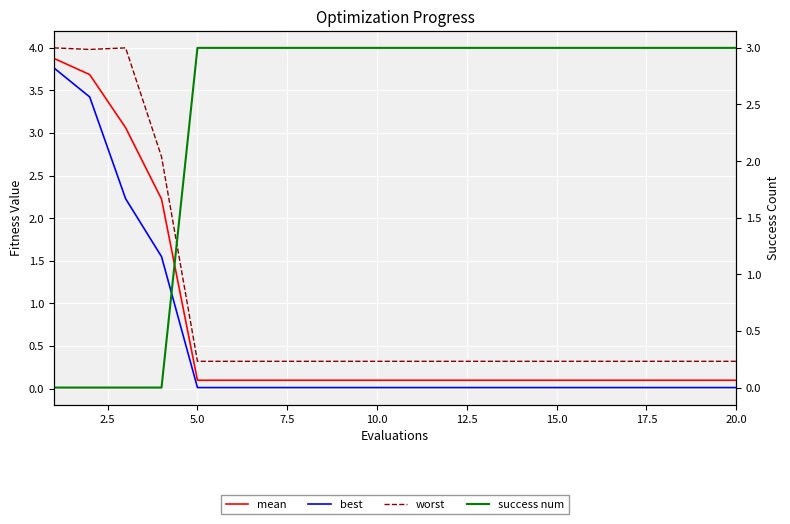

At 12.5, list the series in order from smallest to largest.

best, mean, worst, success num